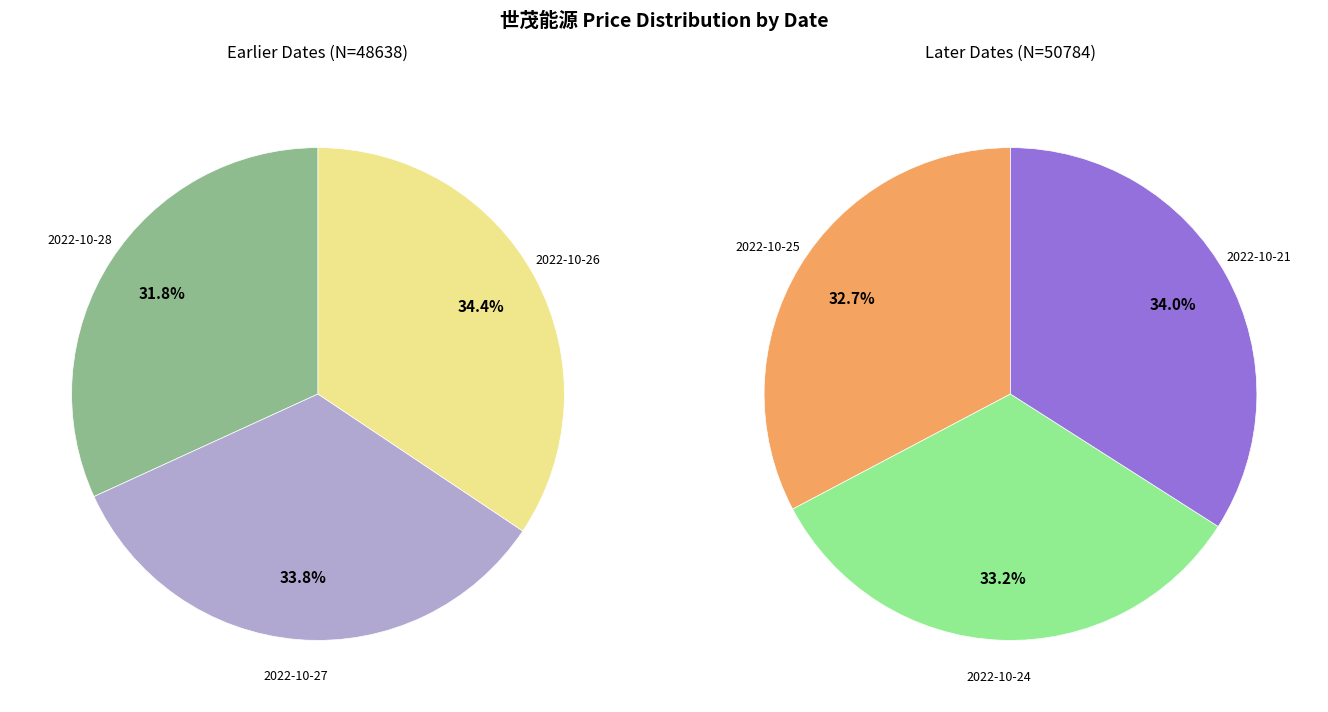

Is there any slice that represents more than half of the pie?

No